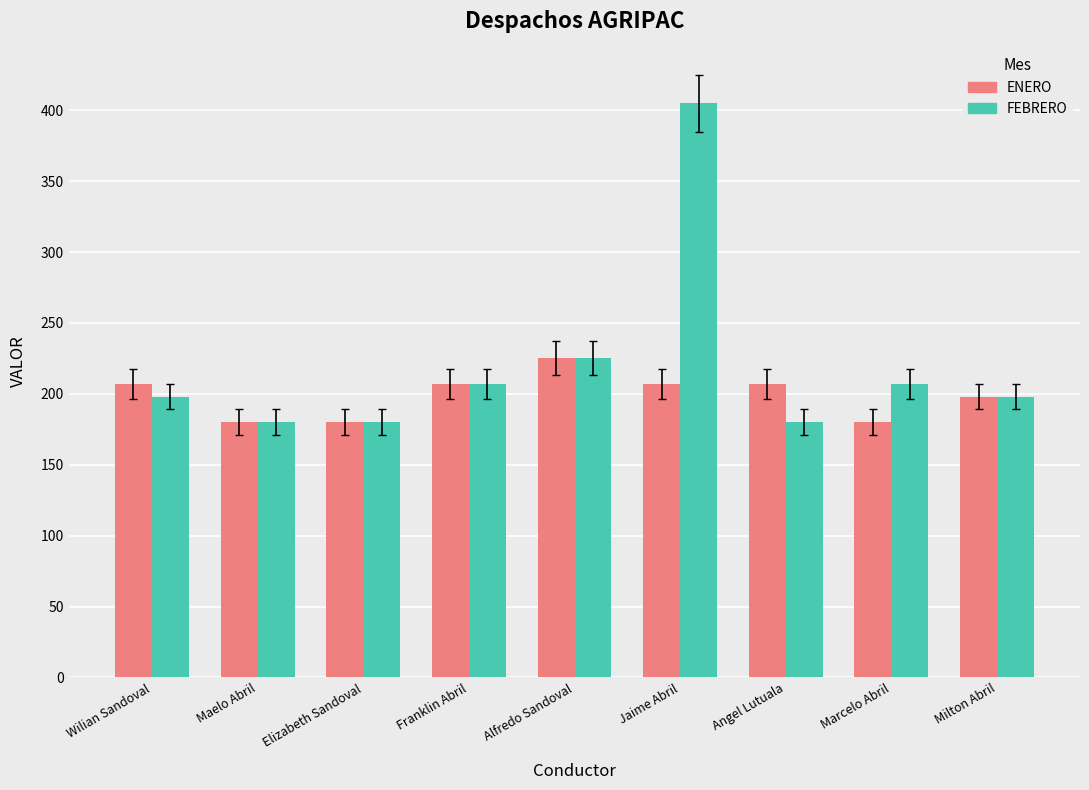

What is the approximate value of ENERO at Milton Abril, to the nearest 5?

200